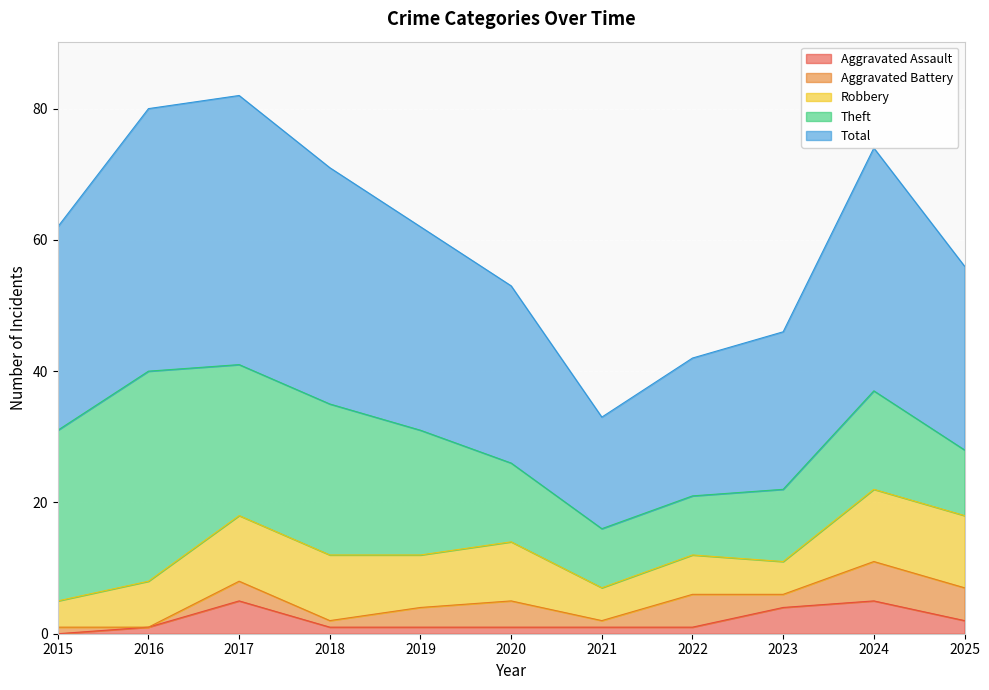

True or false: Total and Aggravated Battery cross at least once.

False